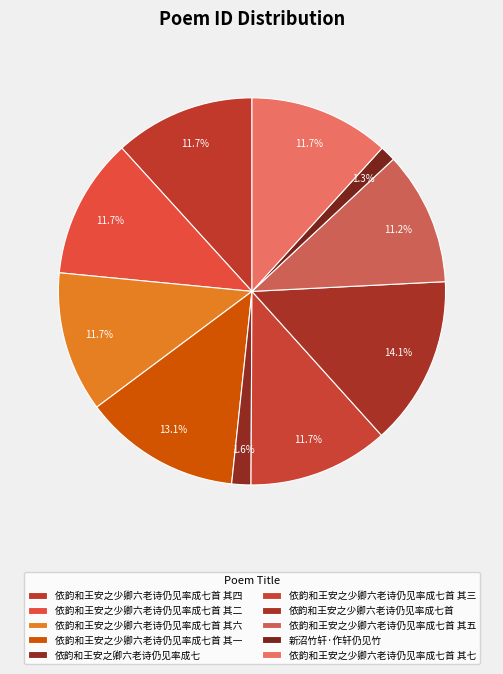

How many segments does this pie chart have?

10